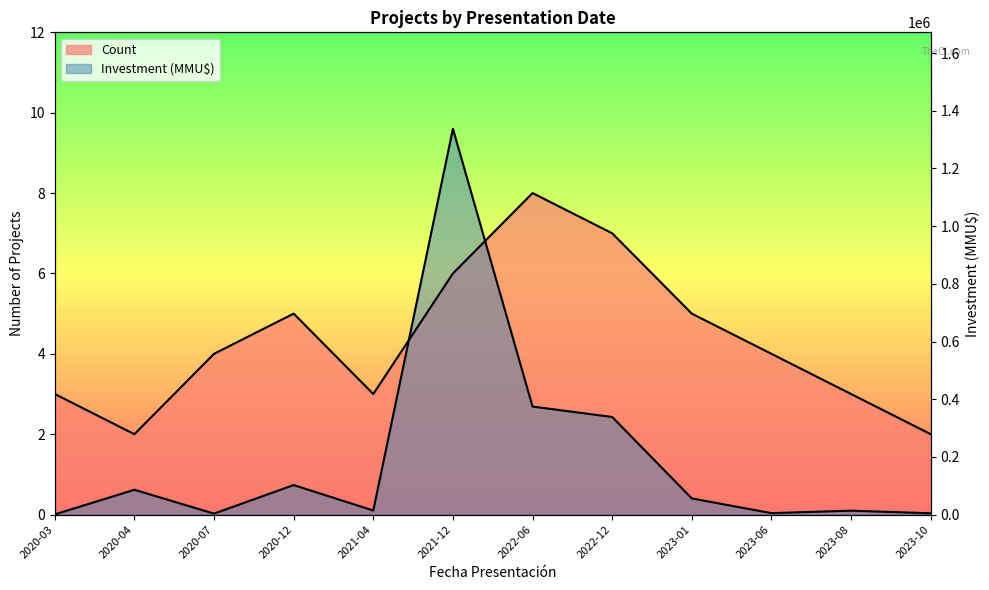

Where do Investment (MMU$) and Count first cross each other?

2021-04 and 2021-12